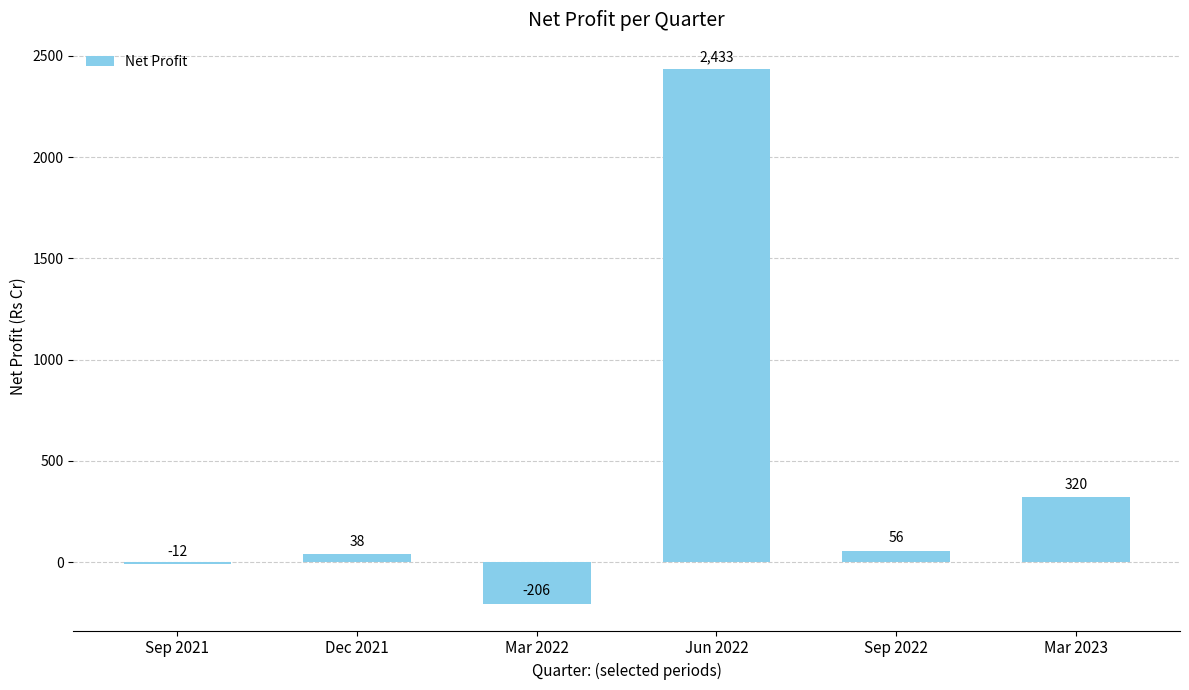

How many negative values are there?

2